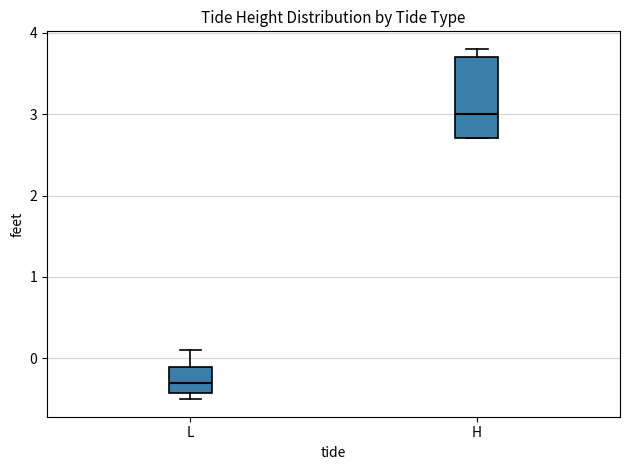

Which box's median line is the highest?

H